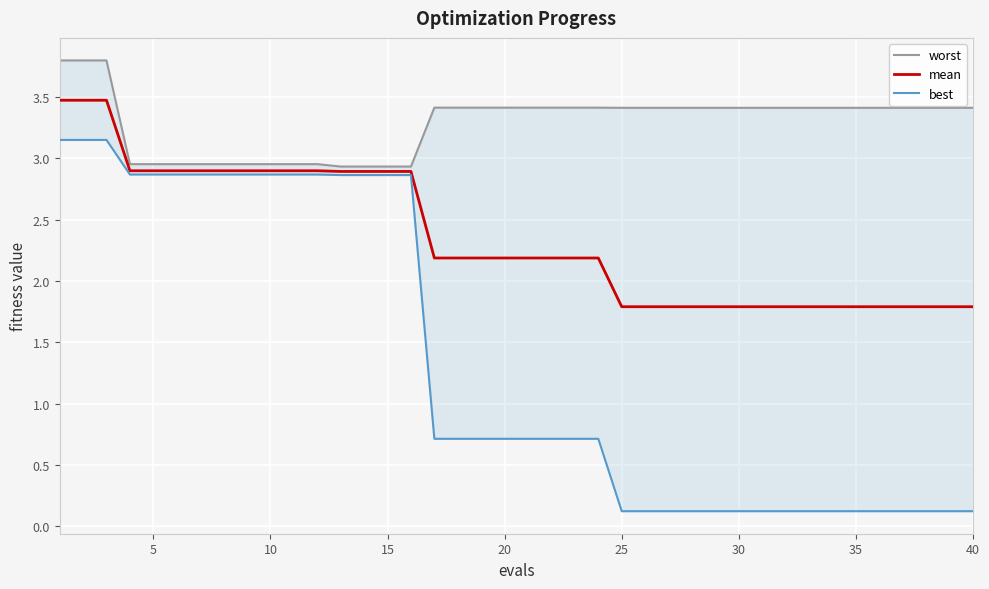

How many lines are shown in the chart?

3